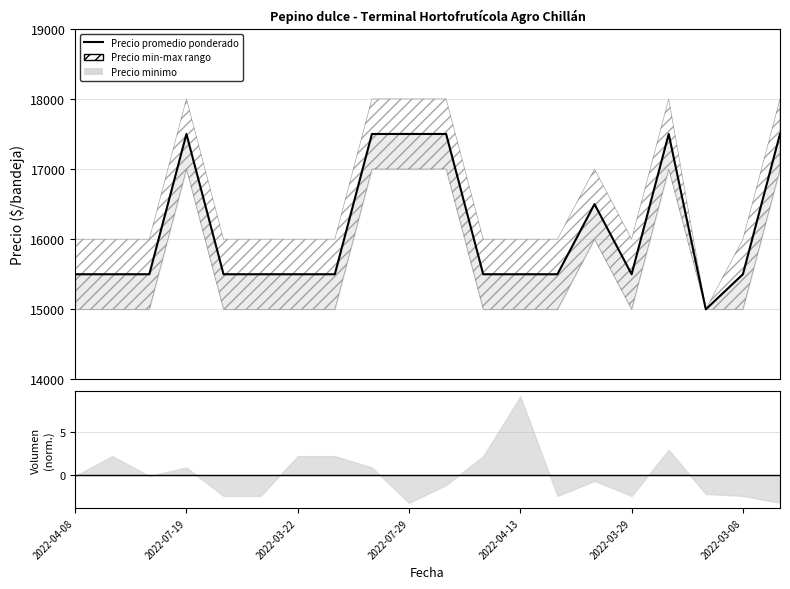

True or false: the data shows 15500 at 2022-03-29.

True